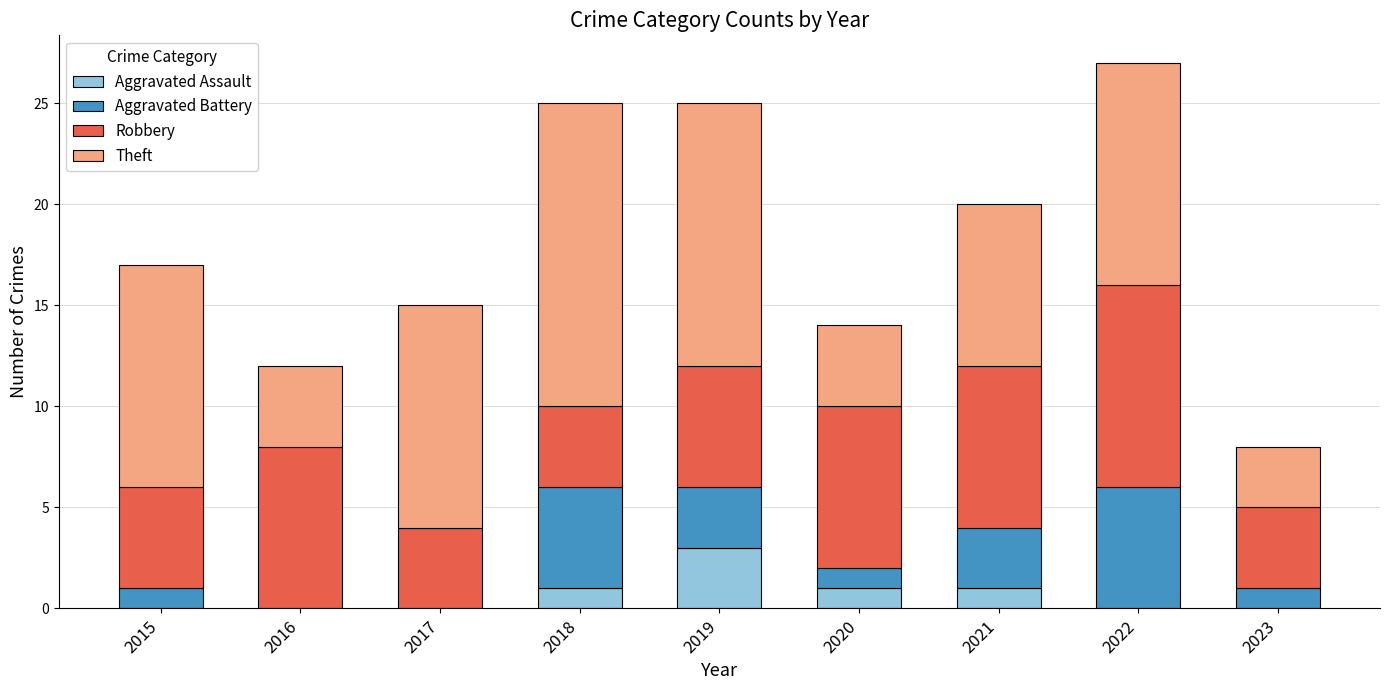

What is the total value across all series at 2020?

14